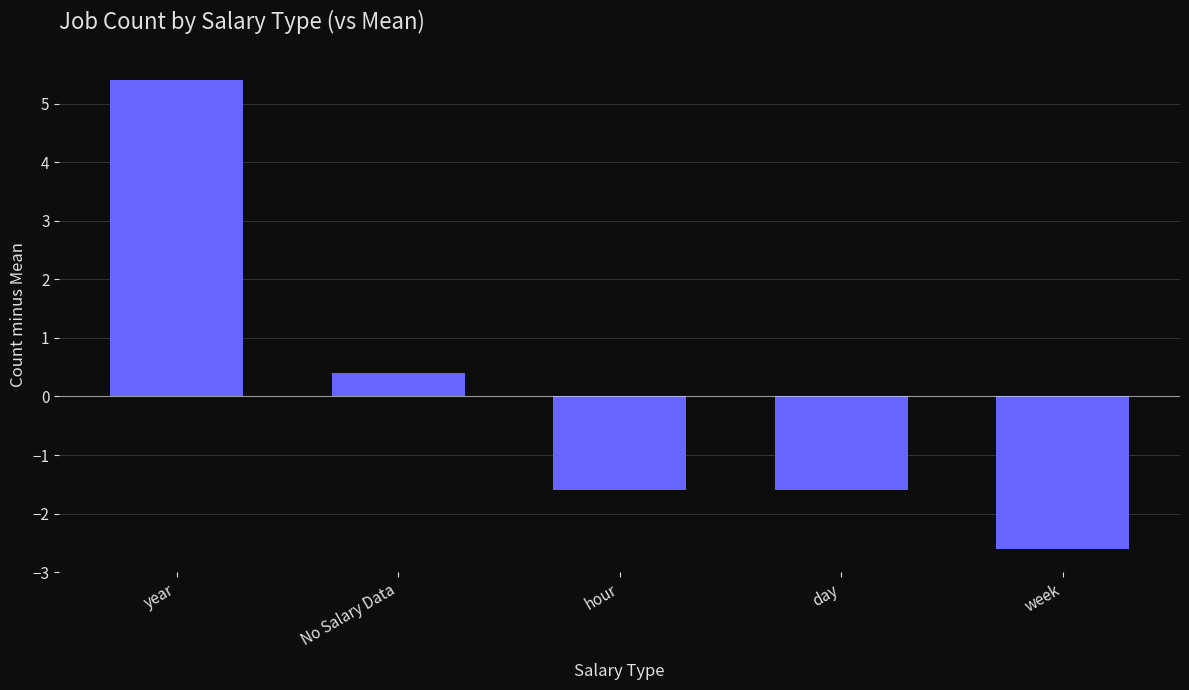

What is the value of the 2nd bar from the left?

0.4